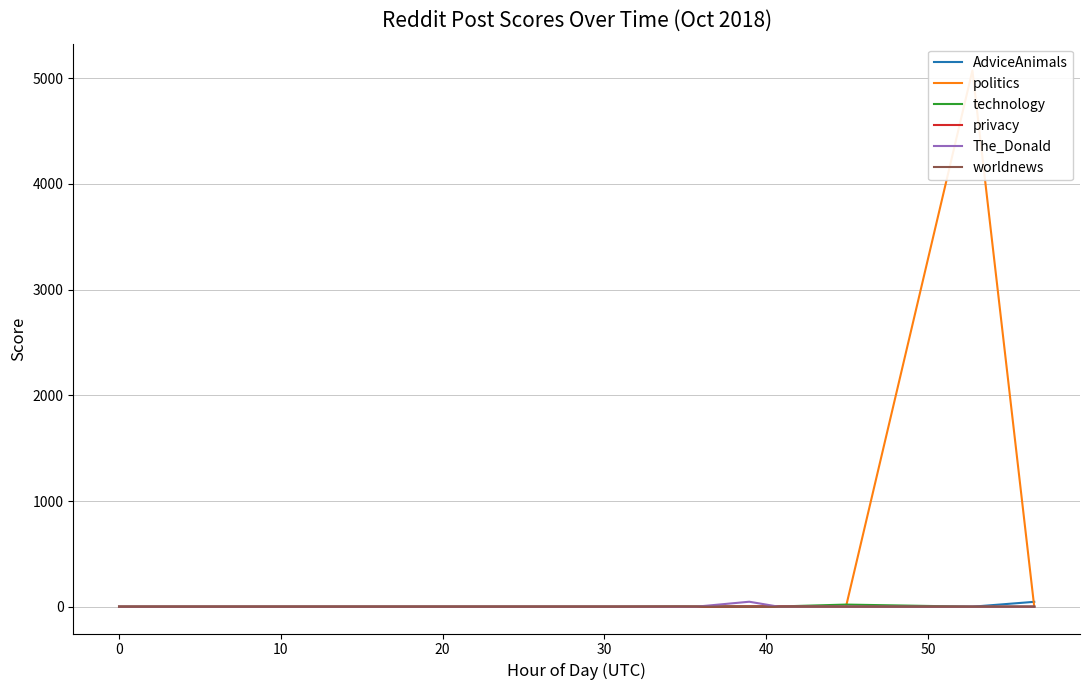

What is the label of the 11th point from the right?

30